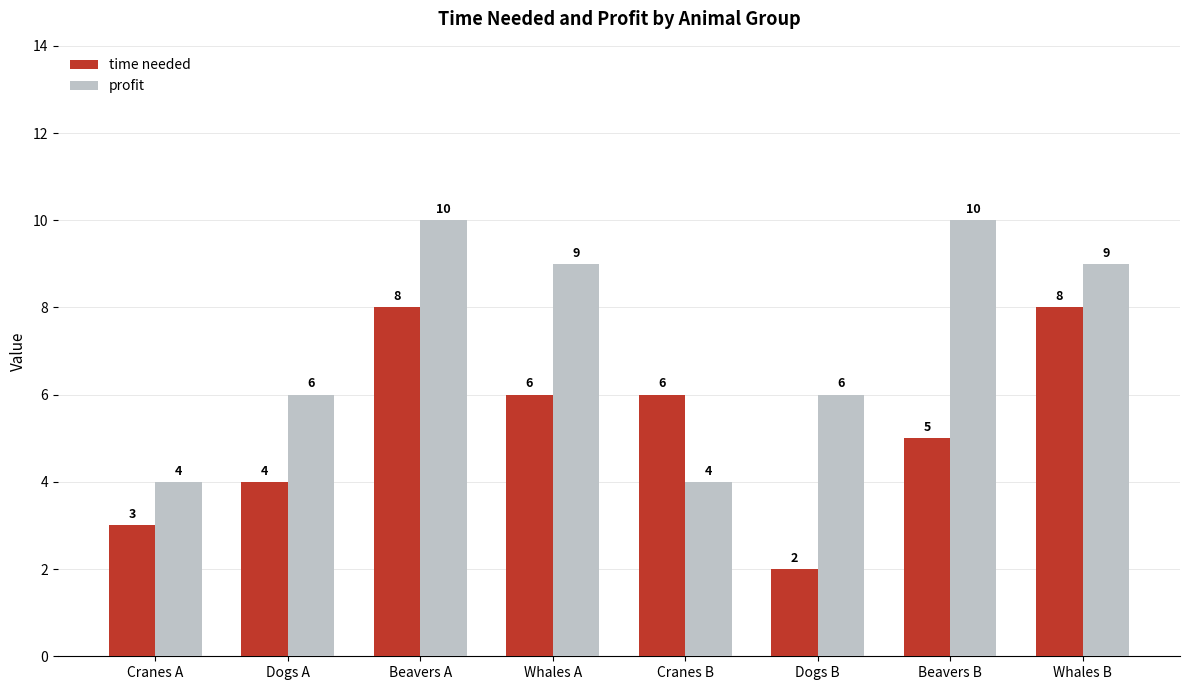

What are all the series names shown in the legend?

time needed, profit